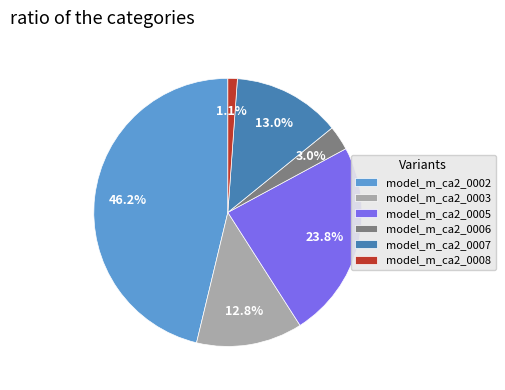

To the nearest percent, what is the difference between the largest and smallest slice percentages?

45%